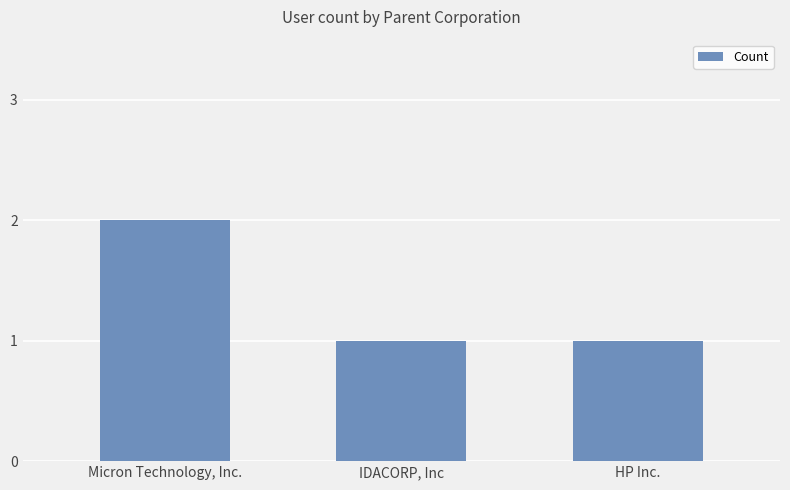

What position from the left is IDACORP, Inc?

2